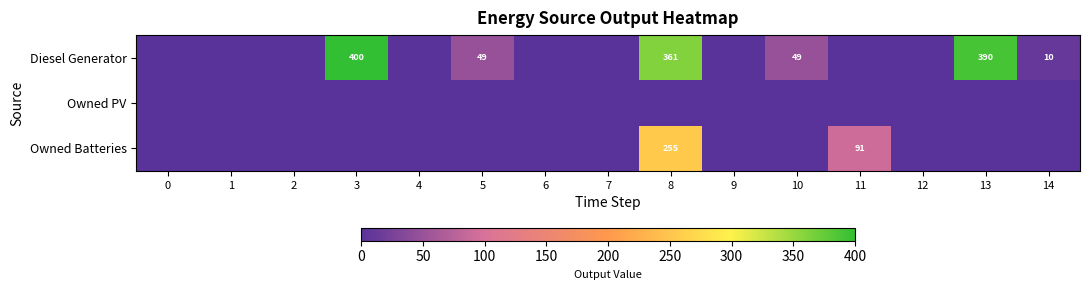

Between 12 and 7, which is larger?

12